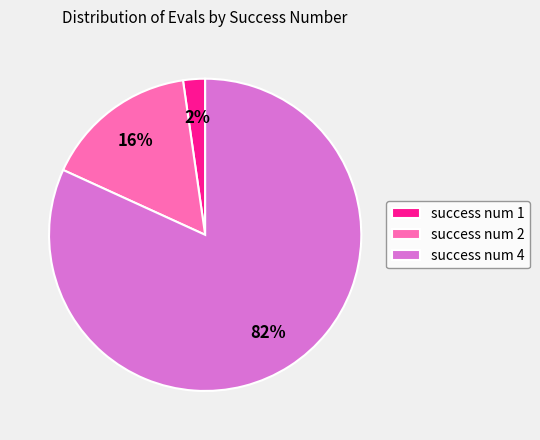

The success num 4 slice represents 92% of the pie. True or false?

False